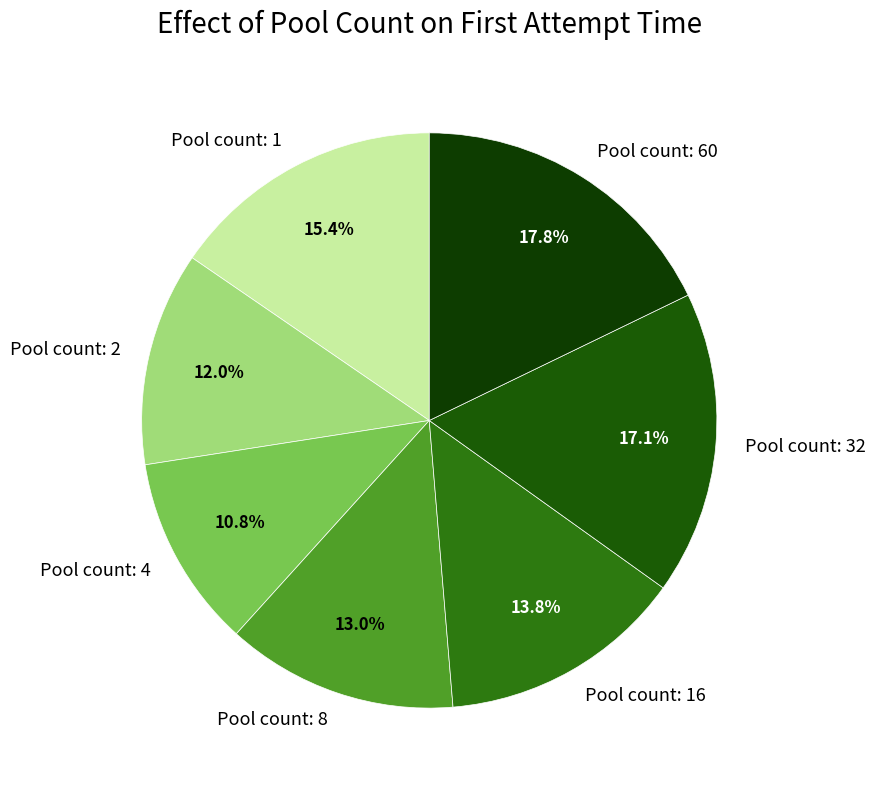

Rank the categories by value from highest to lowest.

Pool count: 60, Pool count: 32, Pool count: 1, Pool count: 16, Pool count: 8, Pool count: 2, Pool count: 4